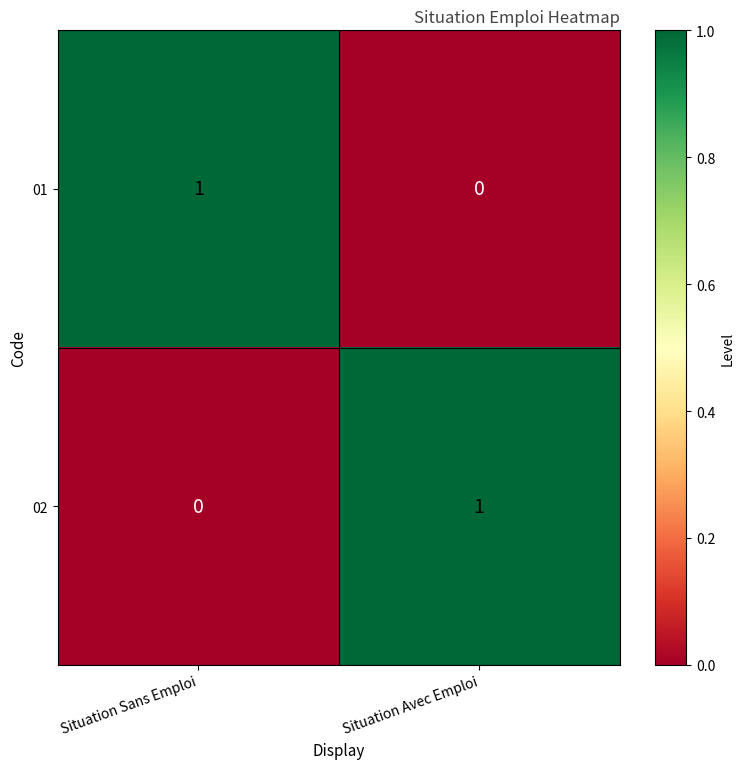

Is it true that 01 equals 1 at Situation Avec Emploi?

False